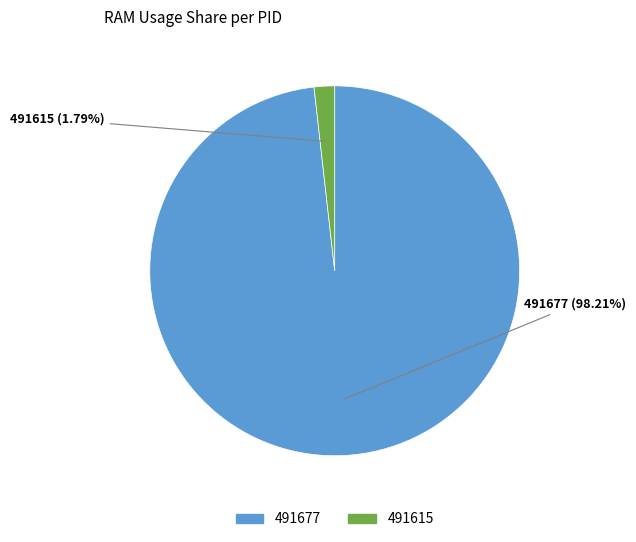

Rank the categories by value from highest to lowest.

491677, 491615